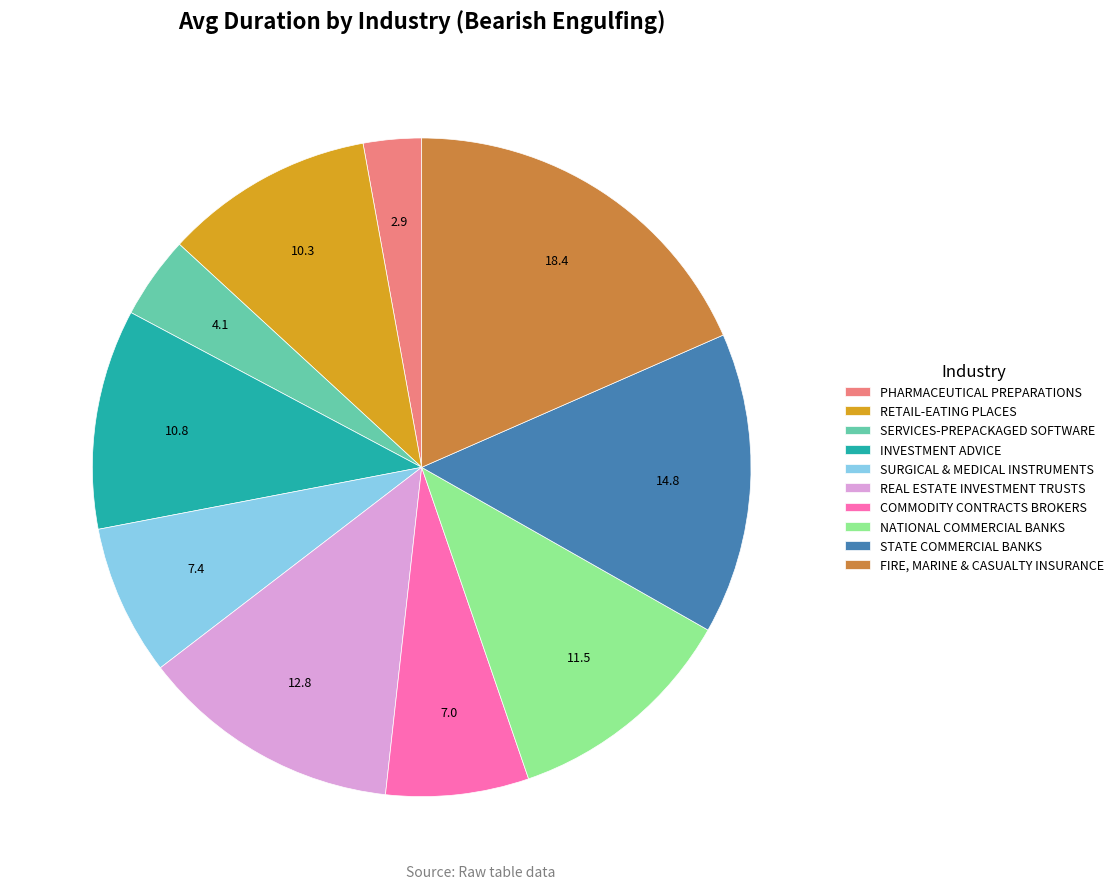

How many slices are in this pie chart?

10